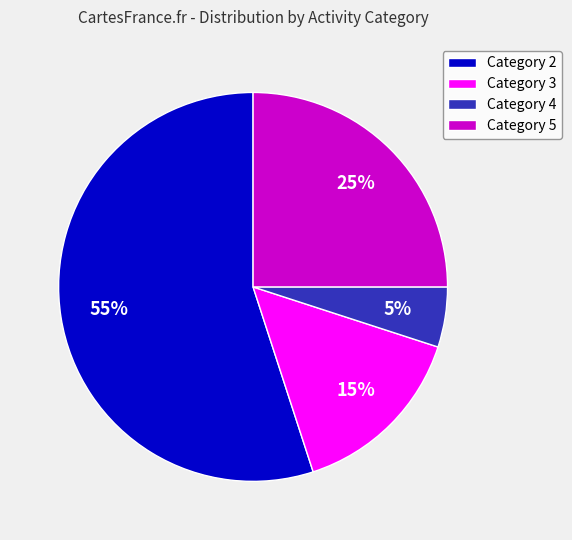

Which category has the smallest portion of the pie?

Category 4